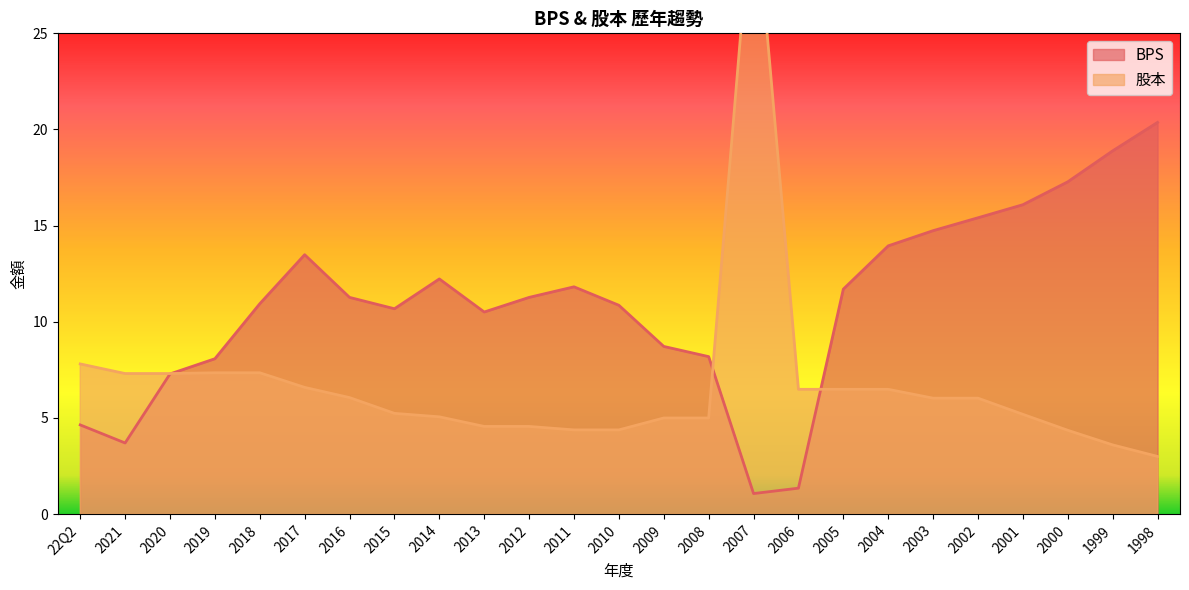

What is the label of the 3rd point from the right?

2000